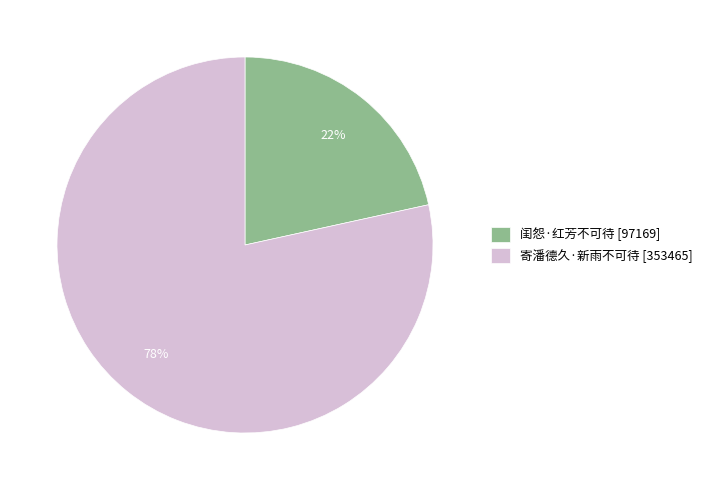

Is the sum of 寄潘德久·新雨不可待 [353465] and 闺怨·红芳不可待 [97169] greater than half?

Yes